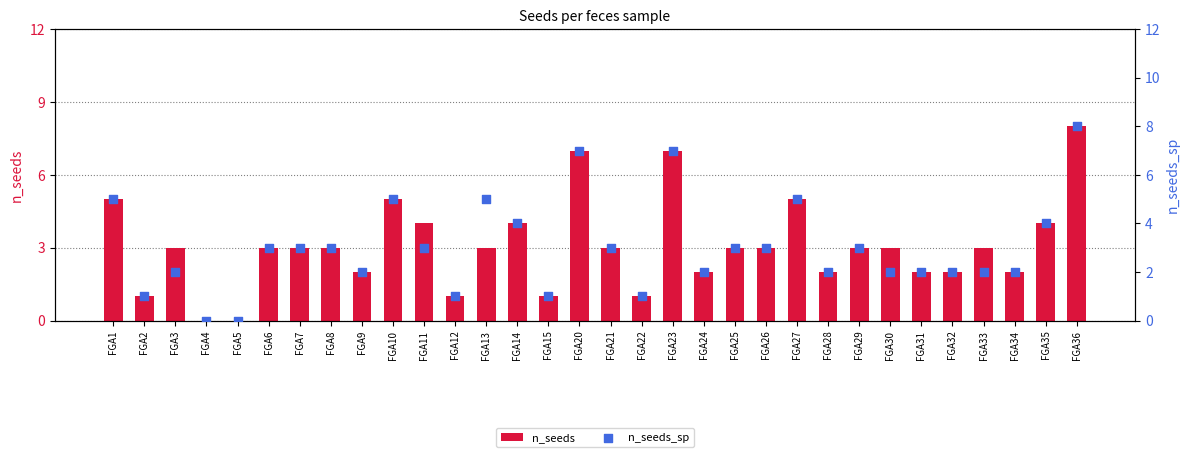

At which category is the sum across all series the highest?

FGA36